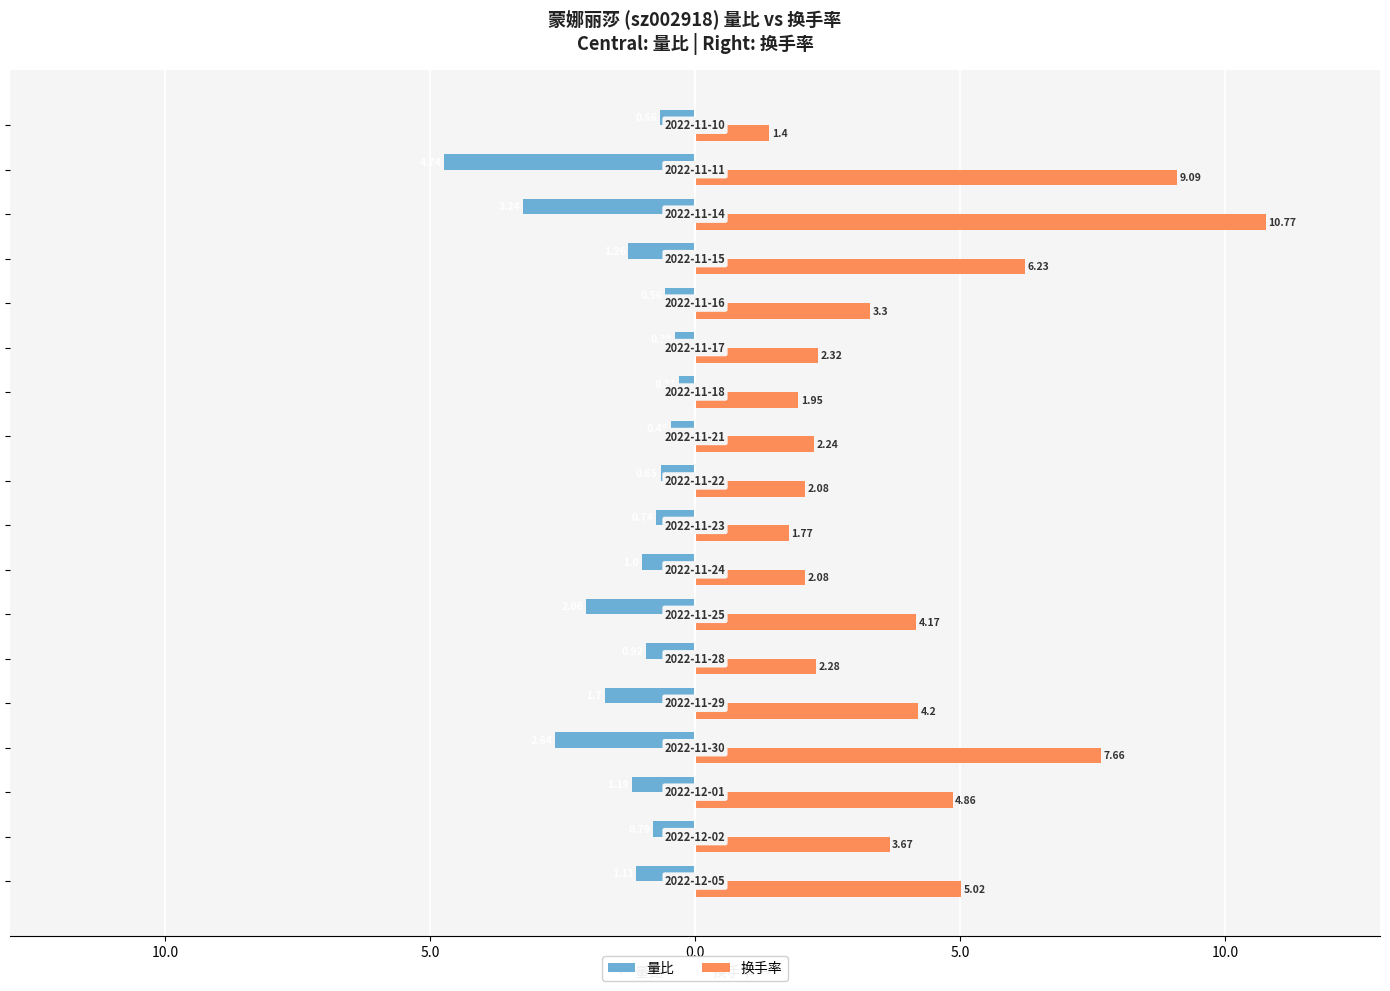

What is the difference between the maximum and minimum values in the 量比 series?

4.4